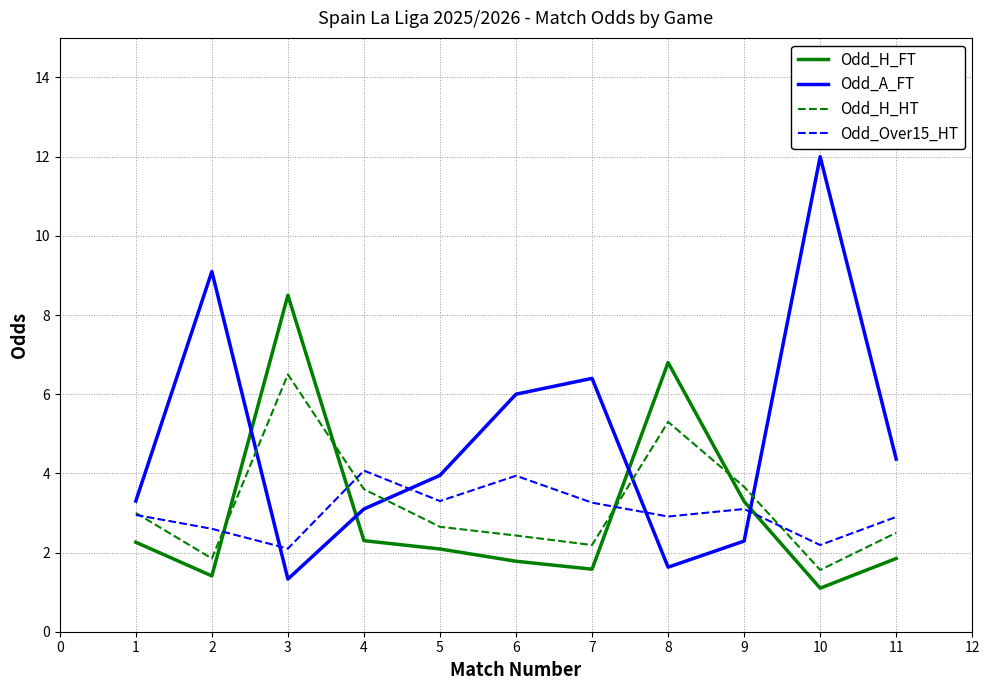

After their last crossing, which series has the higher values: Odd_H_FT or Odd_A_FT?

Odd_A_FT